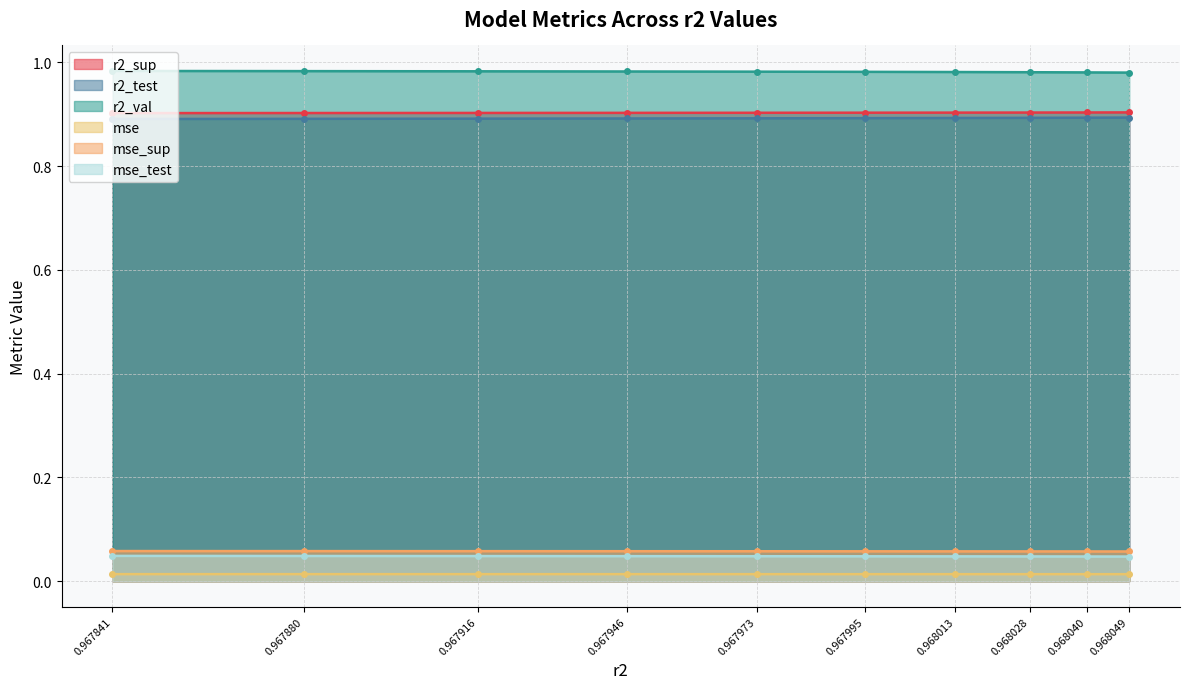

Count the r2_sup values in the range 0 to 1.

10